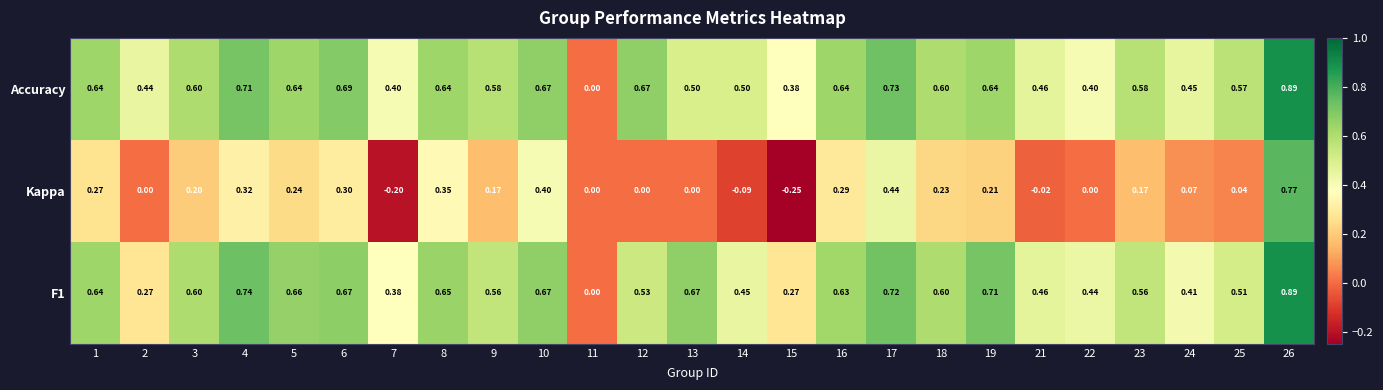

Is the value of Kappa at 14 greater than the value of F1 at 2?

No